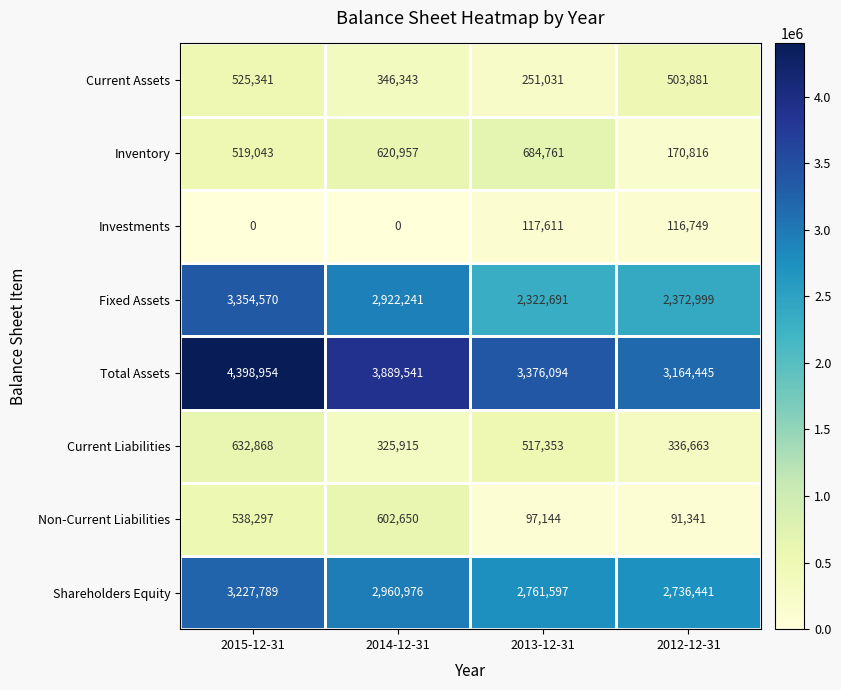

Count the number of data series in this chart.

8